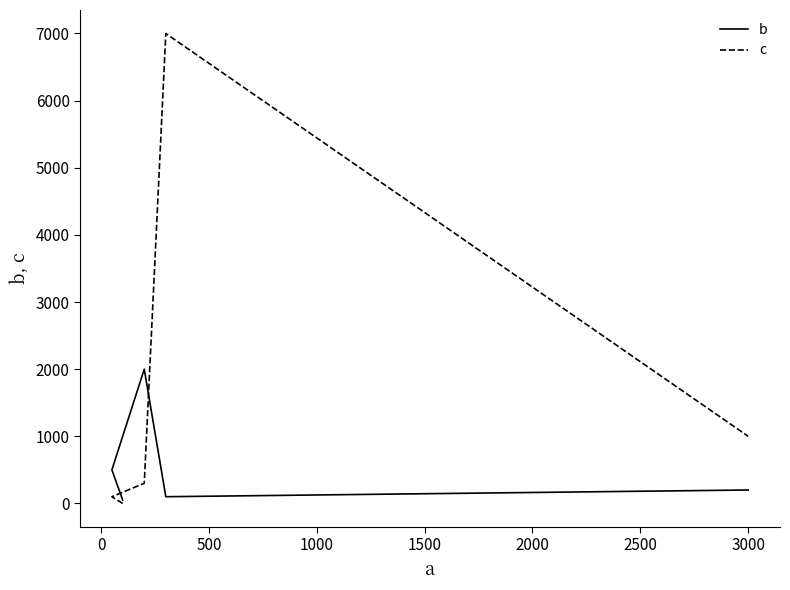

What is the value of the b point at the 5th from the left?

200